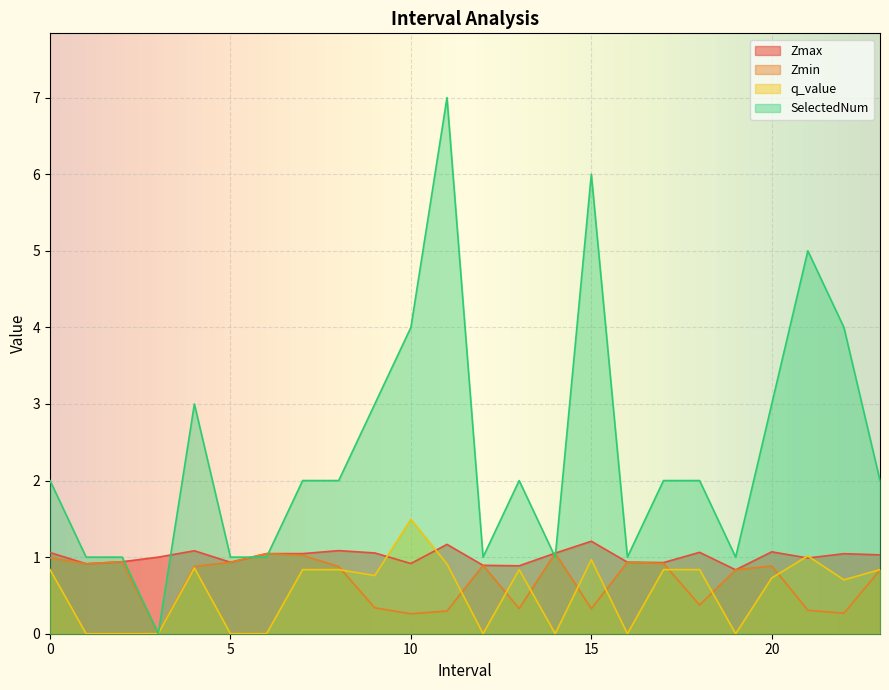

How many lines are shown in the chart?

4